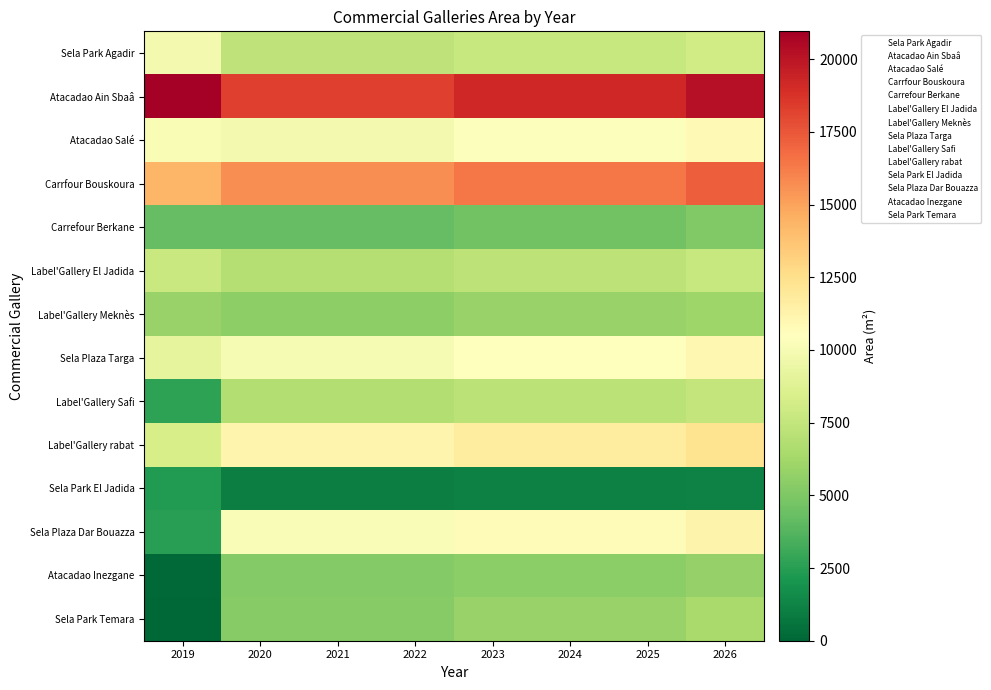

Between 2021 and 2025, which is larger?

2025